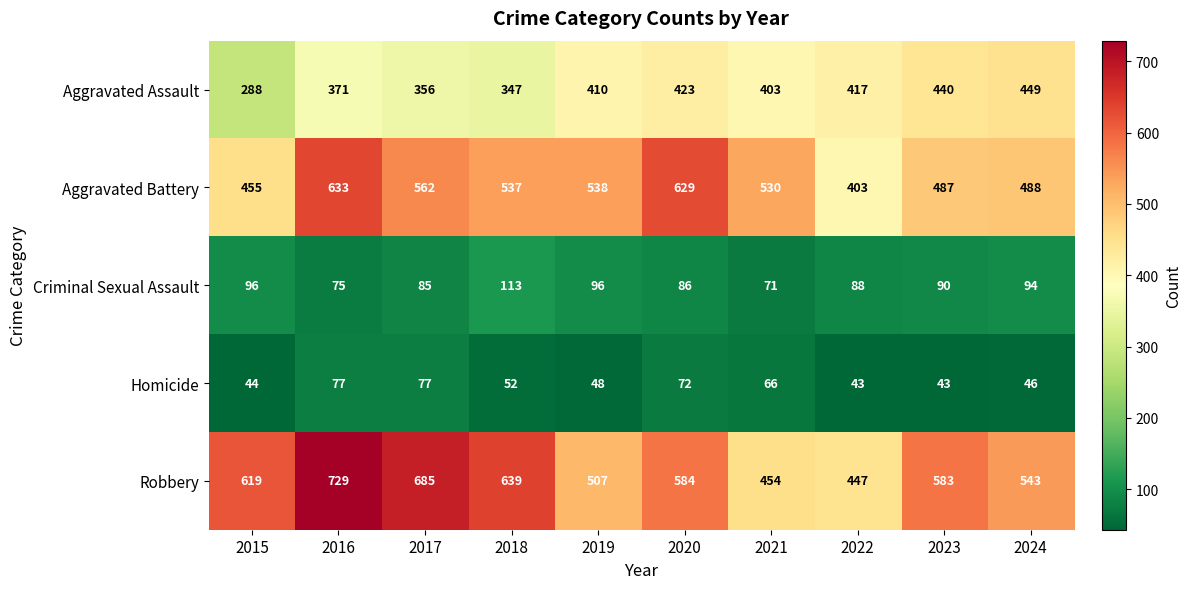

At which category is the sum across all series the highest?

2016